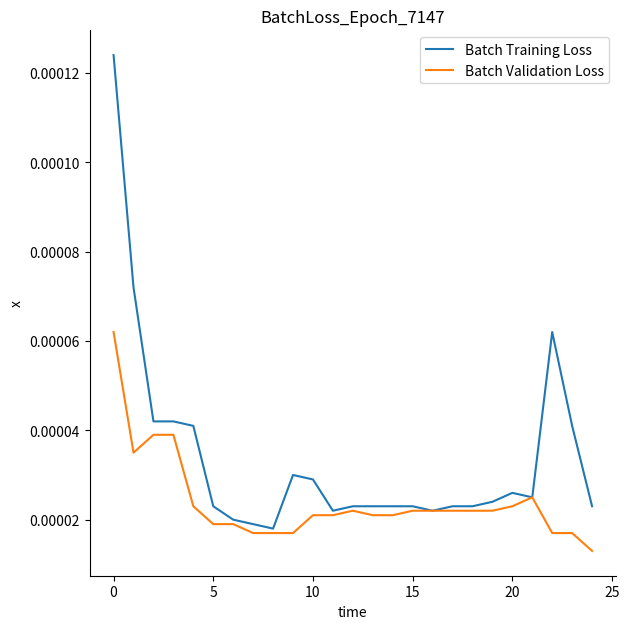

Rank the series by their maximum value, from lowest to highest.

Batch Validation Loss, Batch Training Loss